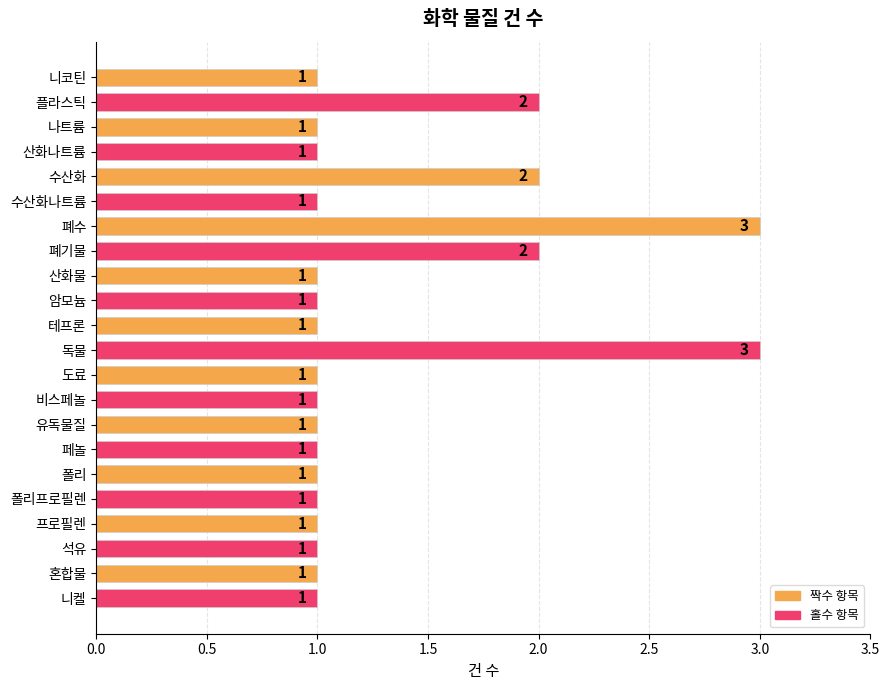

What is the maximum value shown in the chart?

3